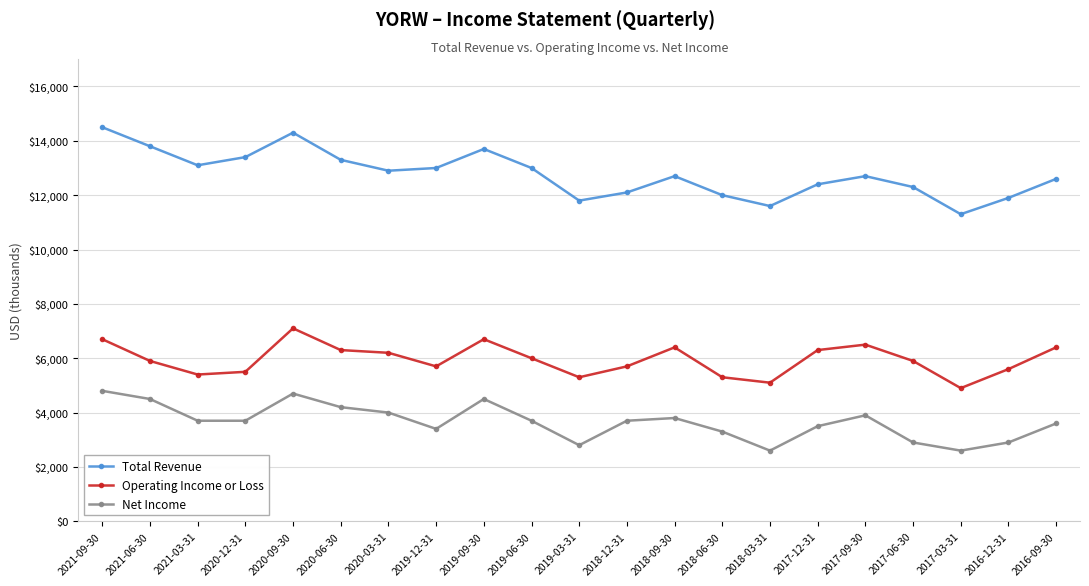

Reading left to right, extract all data points from this chart.

Total Revenue: 14500	13800	13100	13400	14300	13300	12900	13000	13700	13000	11800	12100	12700	12000	11600	12400	12700	12300	11300	11900	12600
Operating Income or Loss: 6700	5900	5400	5500	7100	6300	6200	5700	6700	6000	5300	5700	6400	5300	5100	6300	6500	5900	4900	5600	6400
Net Income: 4800	4500	3700	3700	4700	4200	4000	3400	4500	3700	2800	3700	3800	3300	2600	3500	3900	2900	2600	2900	3600